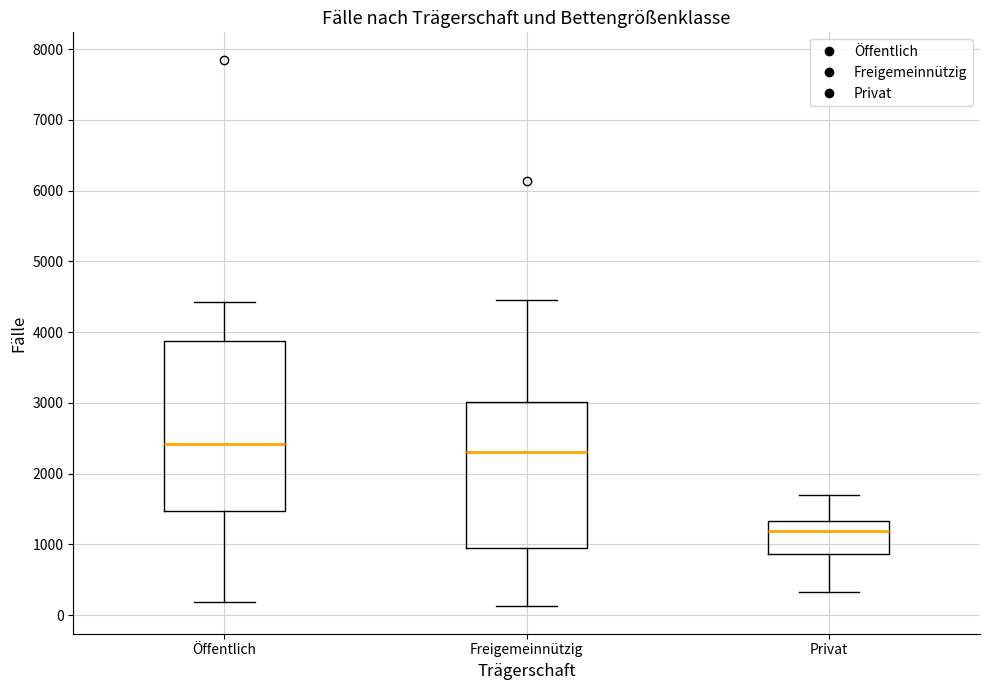

Where does the lower whisker of the box for Freigemeinnützig end on the y-axis? The values are not printed on the chart, so give them approximately, as read against the axis.

100